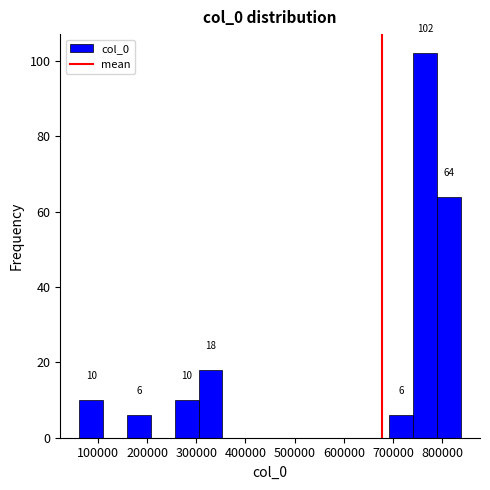

Over which range of the x-axis is the bar tallest?

740000 to 790000